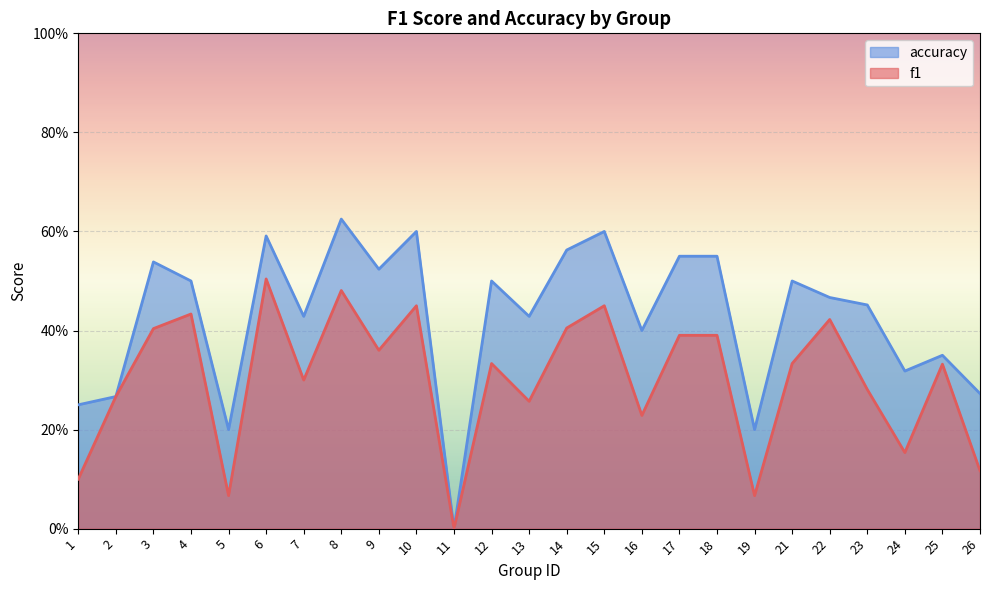

Which series has the widest spread of values?

accuracy